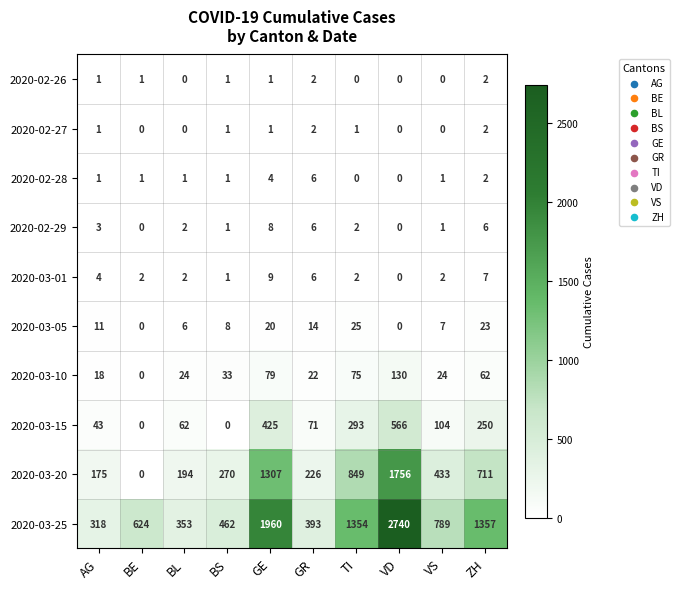

Which series has the largest total across all categories?

2020-03-25